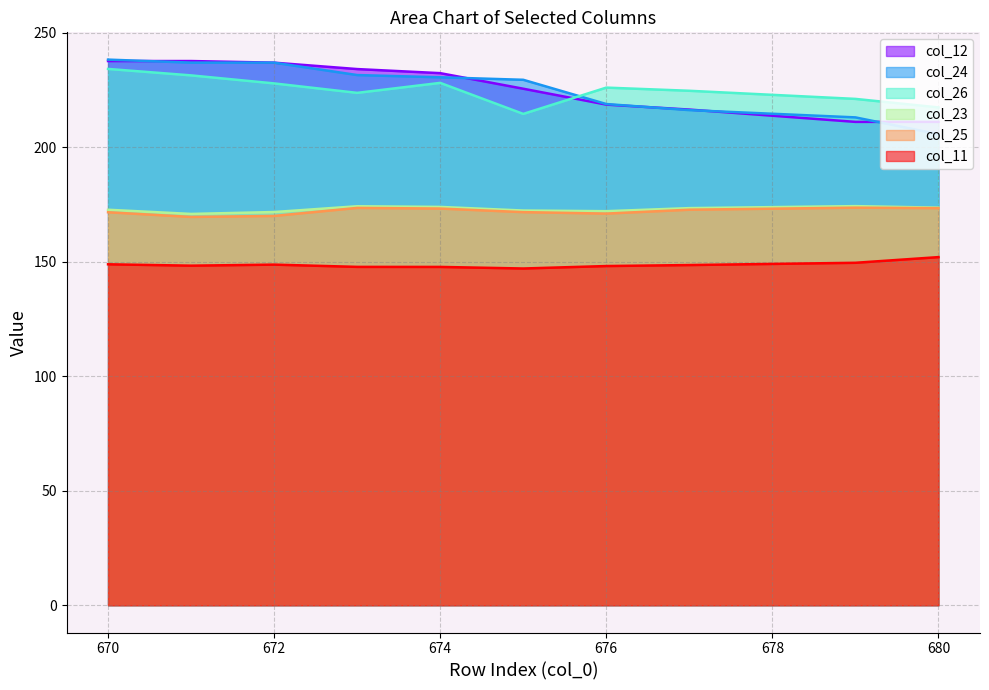

Is it true that col_25 equals 111.0 at 670?

False